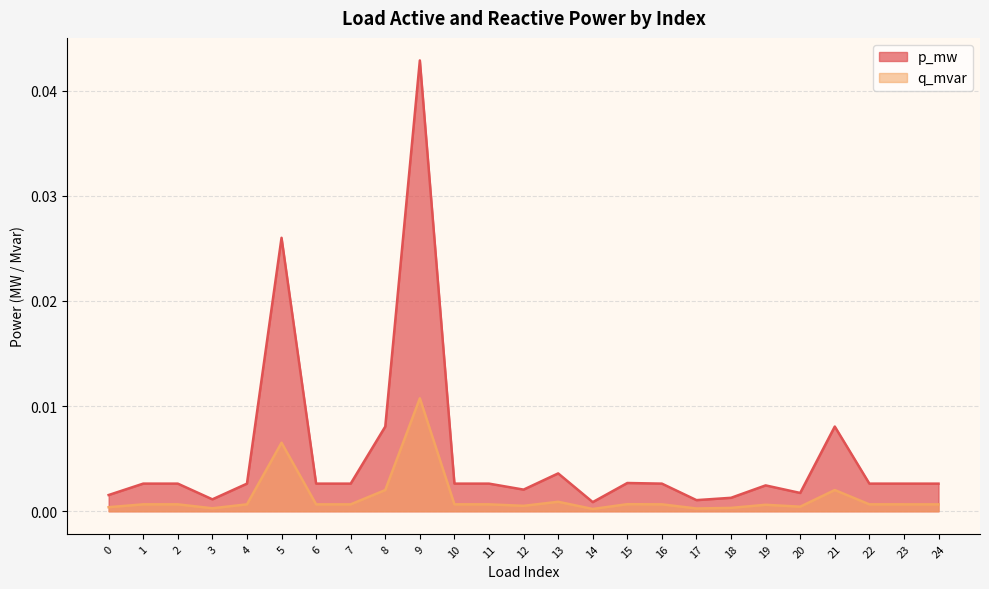

At which category does p_mw reach its first local peak?

1